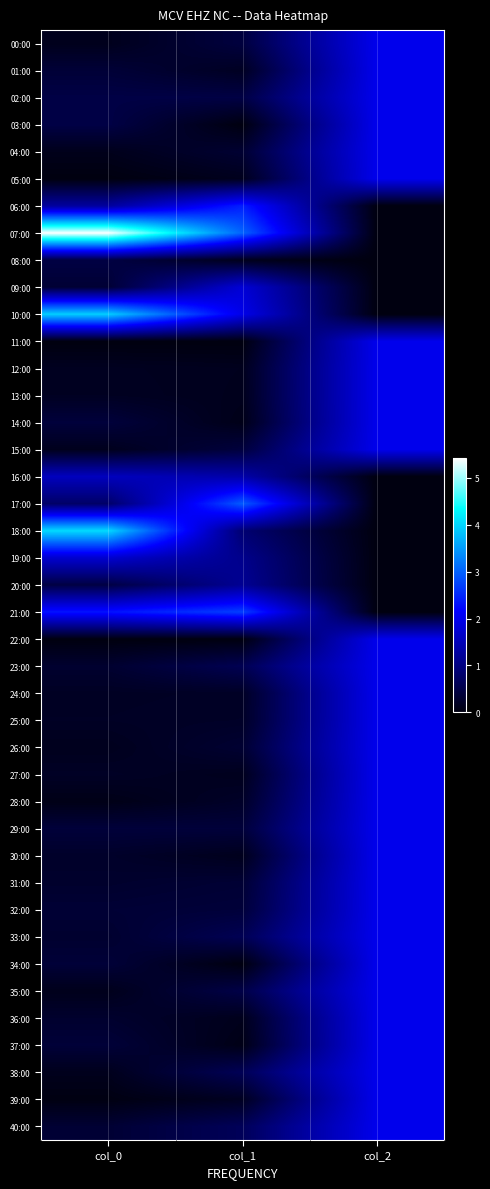

Which series changed the most between col_1 and col_2?

17:00